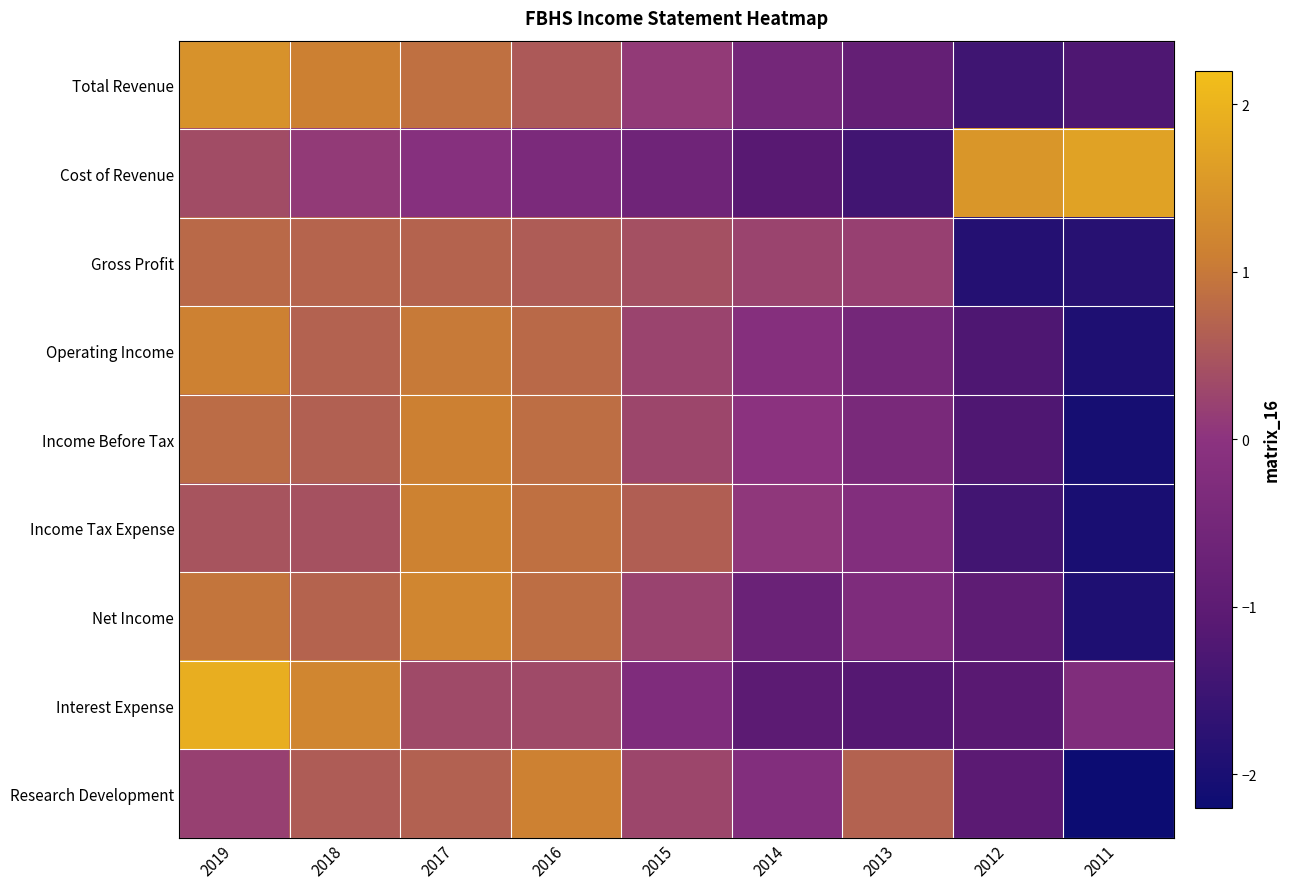

What is the difference between the highest and lowest values at 2018?

1.1